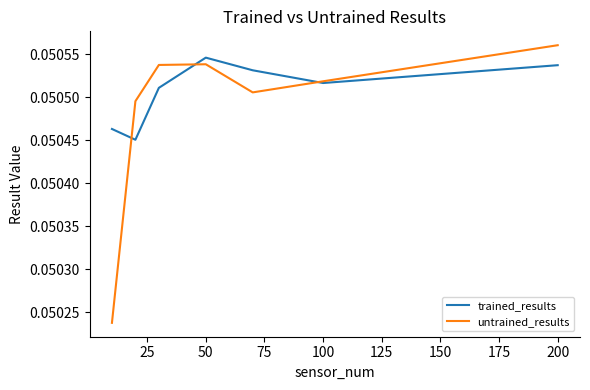

List the series in order of their peak value, highest first.

untrained_results, trained_results